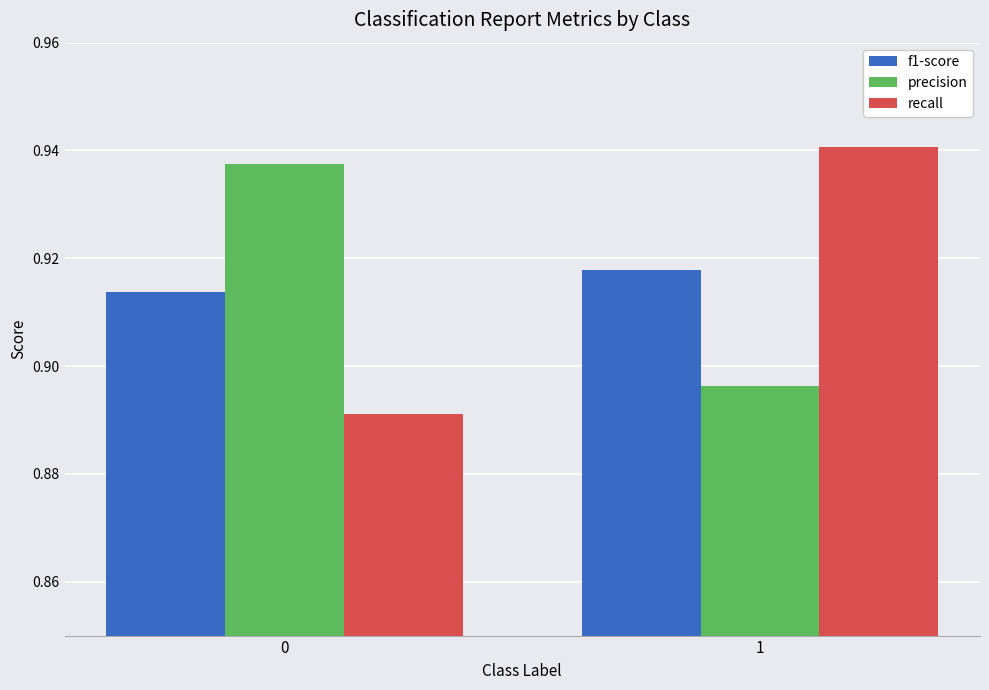

True or false: f1-score has a value of 1.2 at 0.

False